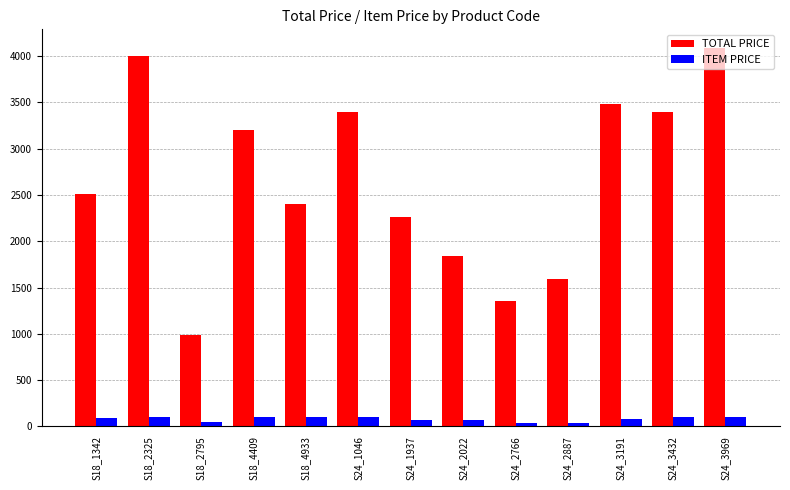

Which series has the widest spread of values?

TOTAL PRICE